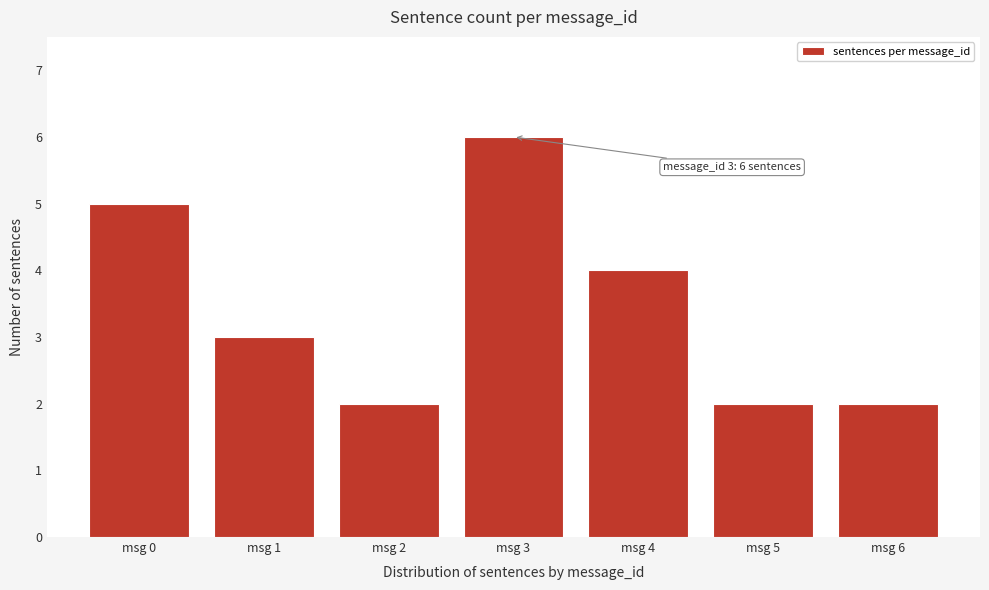

Reading left to right, list all the values displayed in this chart.

5	3	2	6	4	2	2